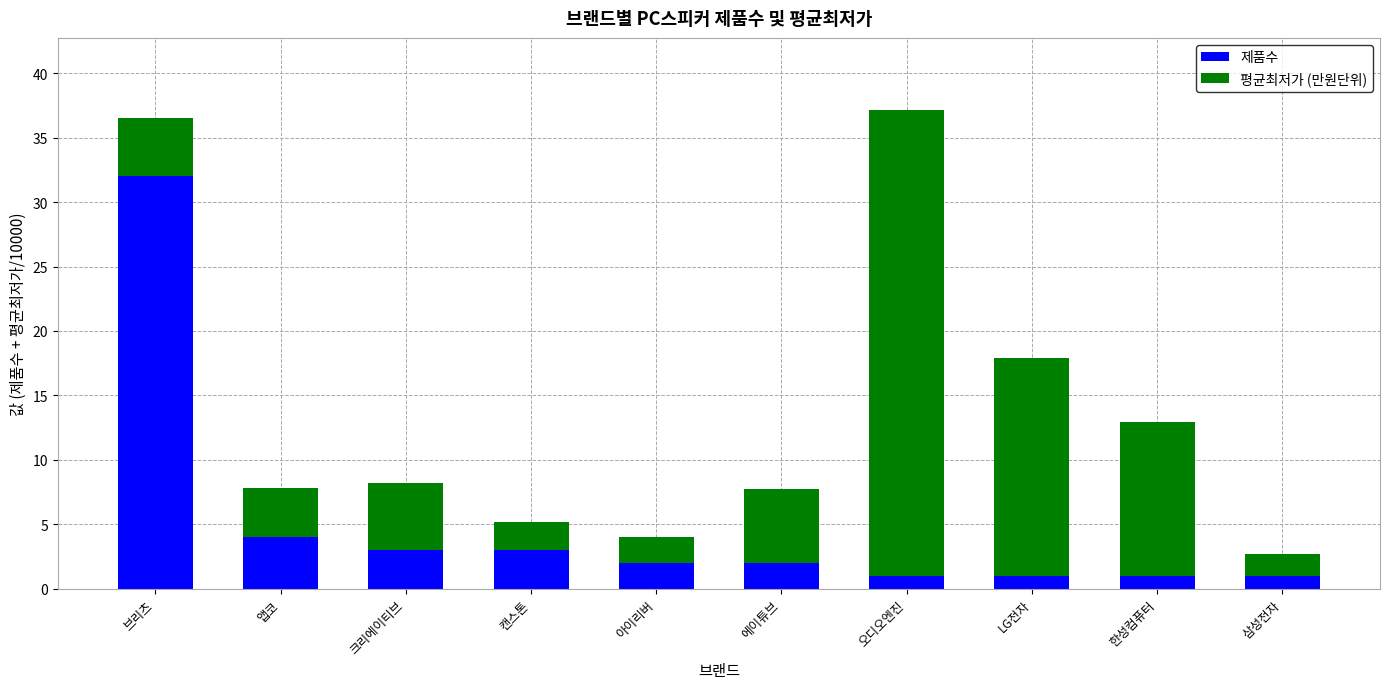

What is the approximate value of 제품수 at 한성컴퓨터?

1.0